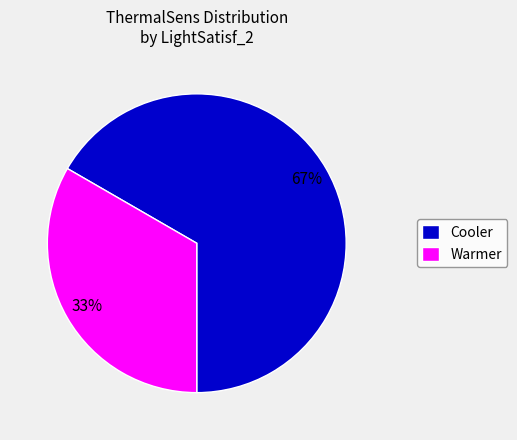

Is the sum of Cooler and Warmer greater than half?

Yes